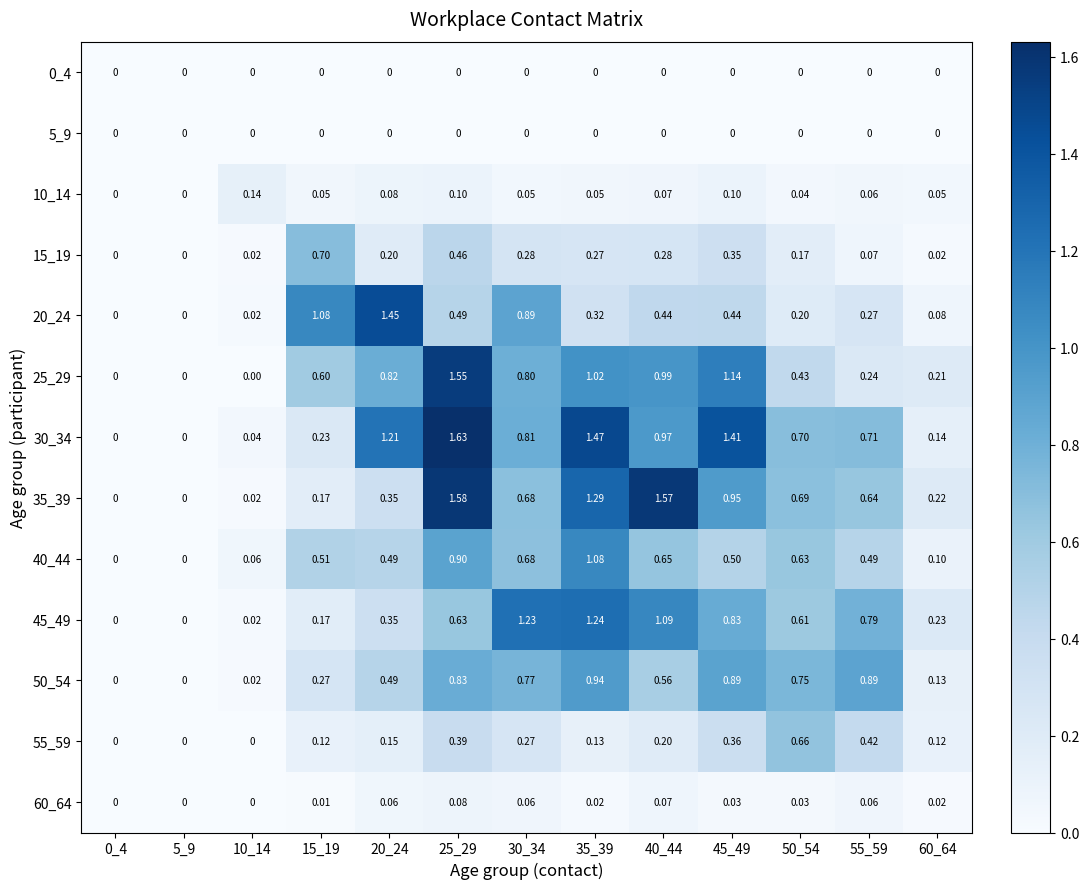

How many values in 40_44 are above zero?

11